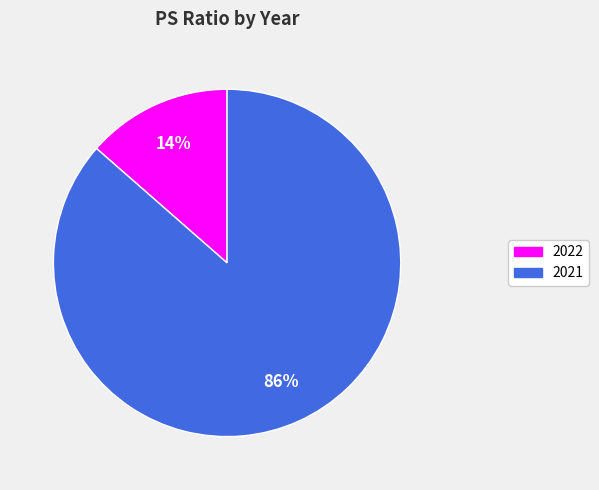

To the nearest percent, what is the combined percentage of 2022 and 2021?

100%